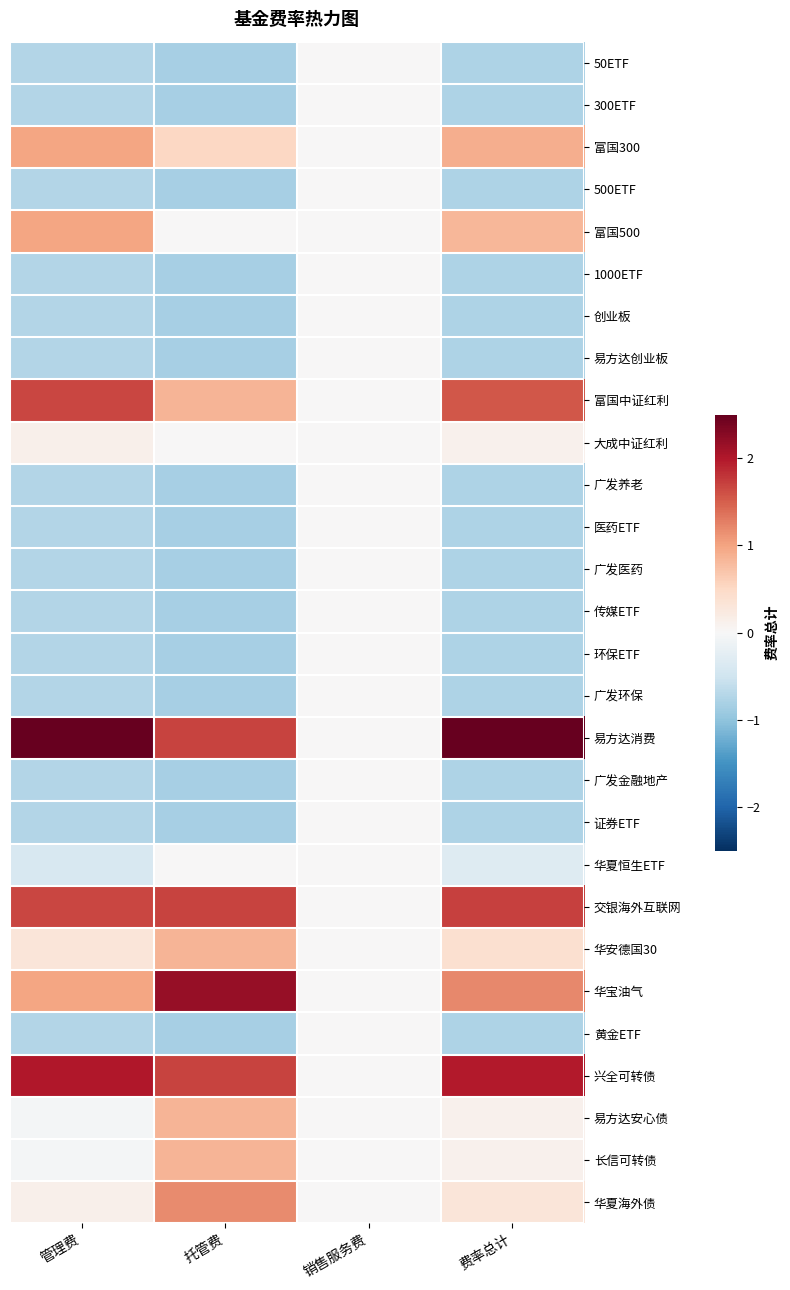

Which has a higher value, 费率总计 or 托管费?

费率总计